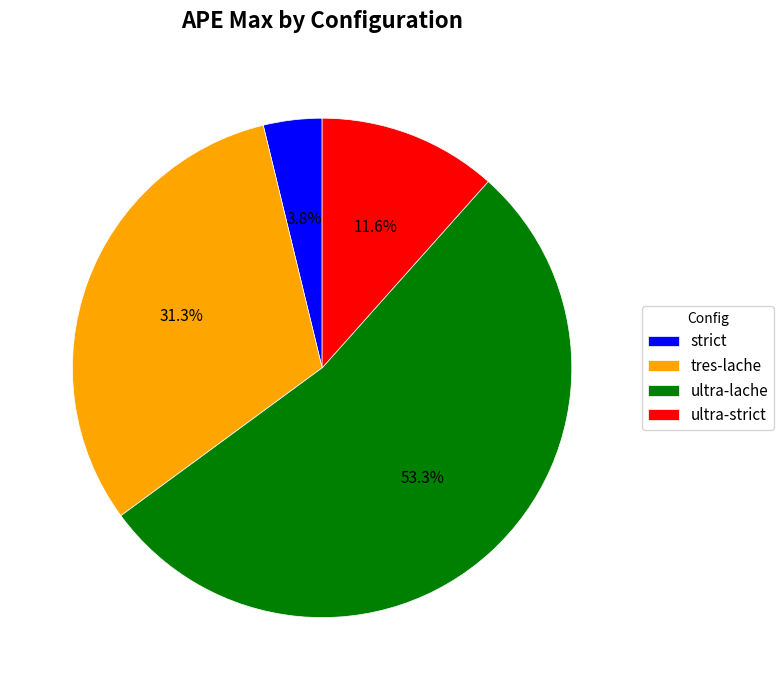

Approximately how many times larger is the value at ultra-lache compared to ultra-strict?

4.6